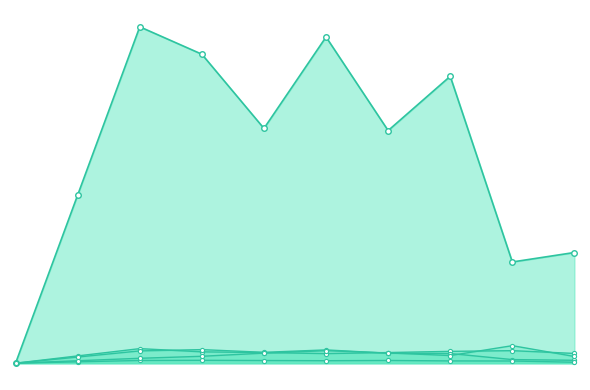

Which series has the largest range (max minus min)?

inventoryTurnover